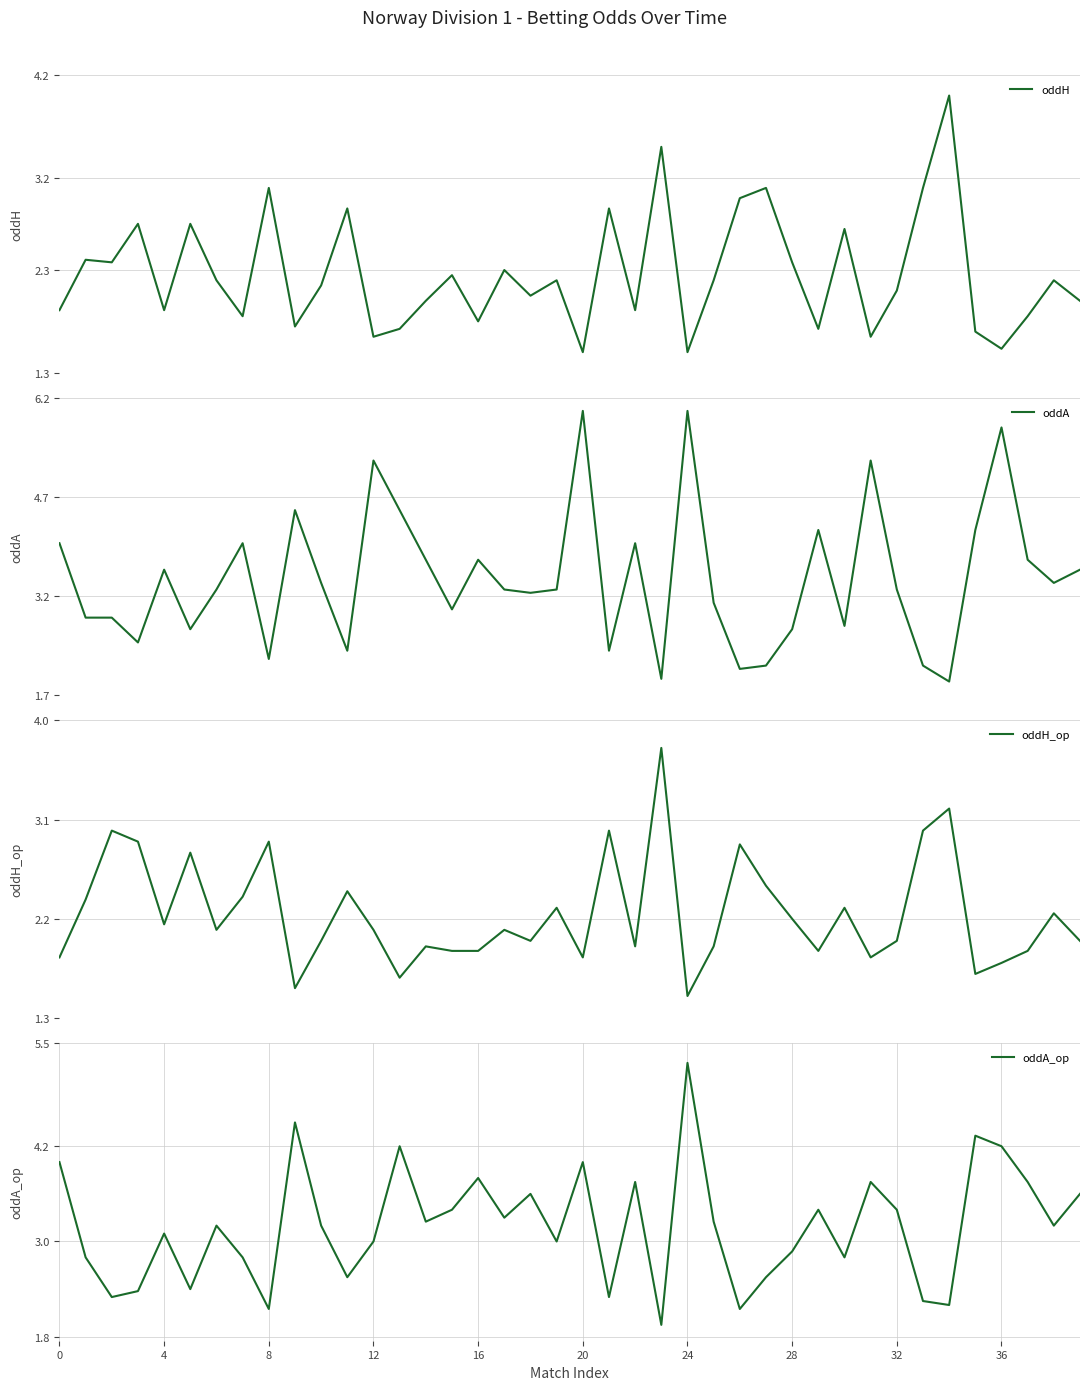

What is the maximum value for oddH?

4.0